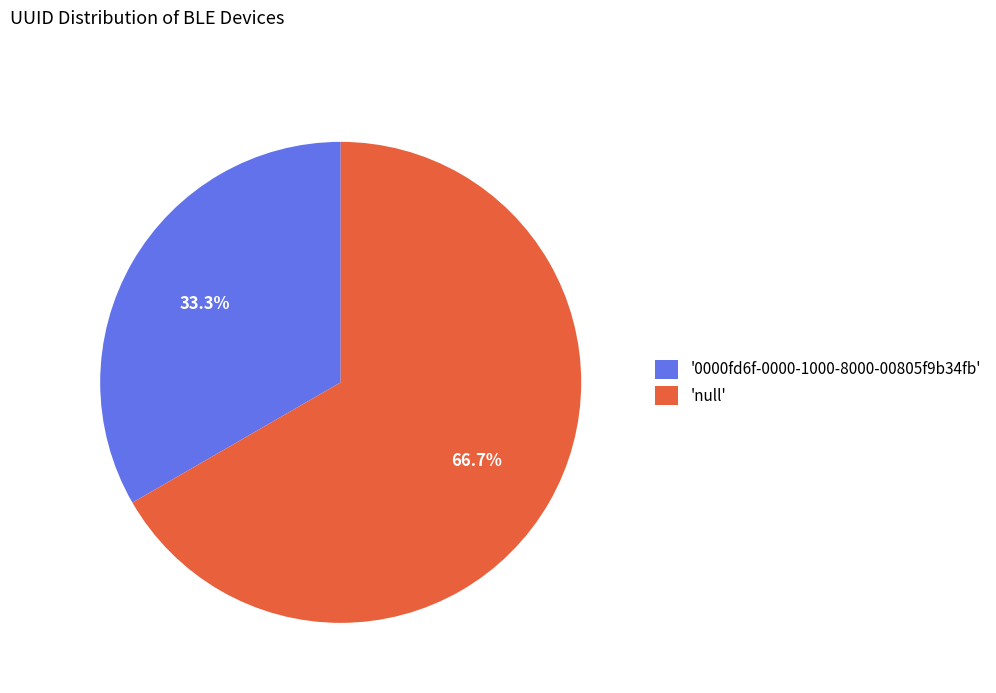

Combined, do '0000fd6f-0000-1000-8000-00805f9b34fb' and 'null' account for over 50%?

Yes